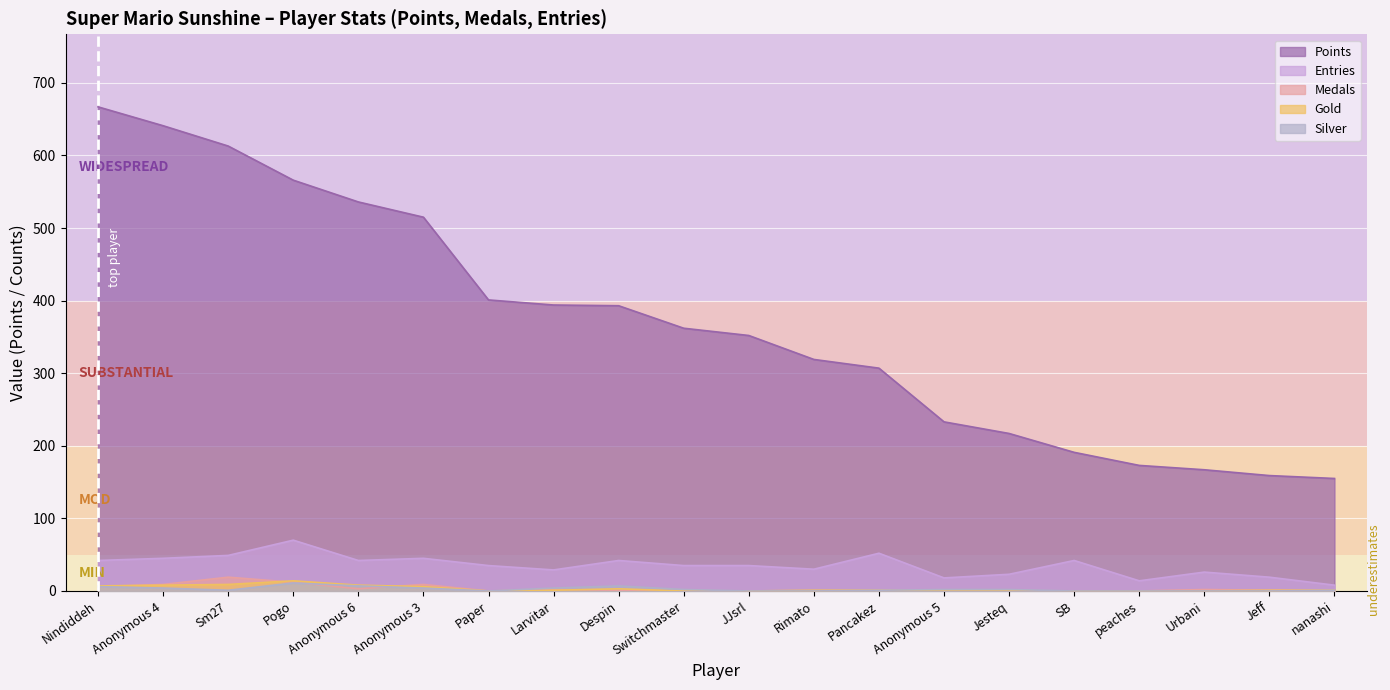

Does the chart display data point markers on the line(s)?

No